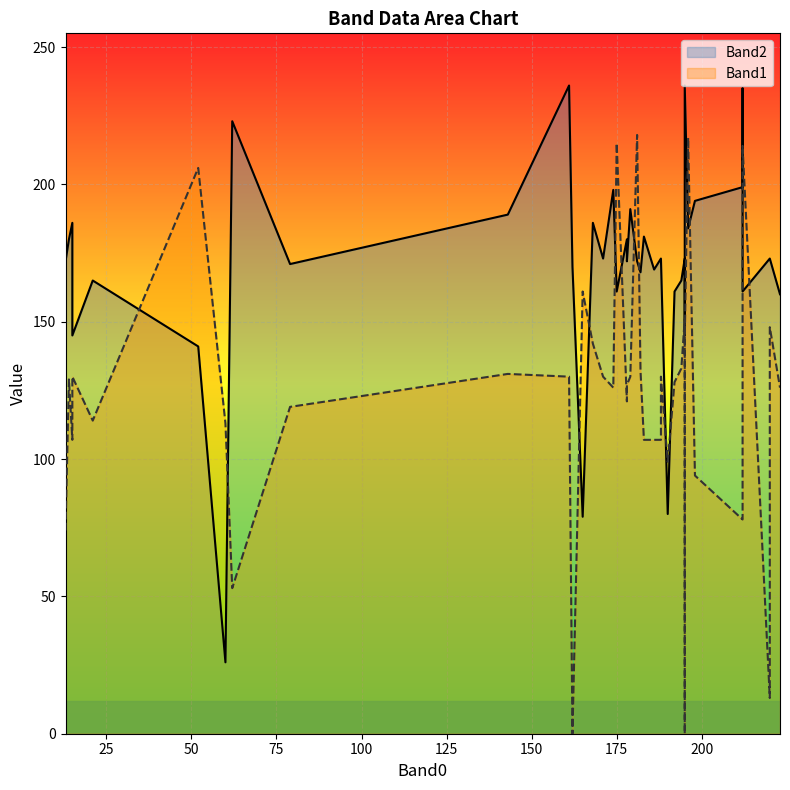

The Band2 series shows 74 at 23. True or false?

False